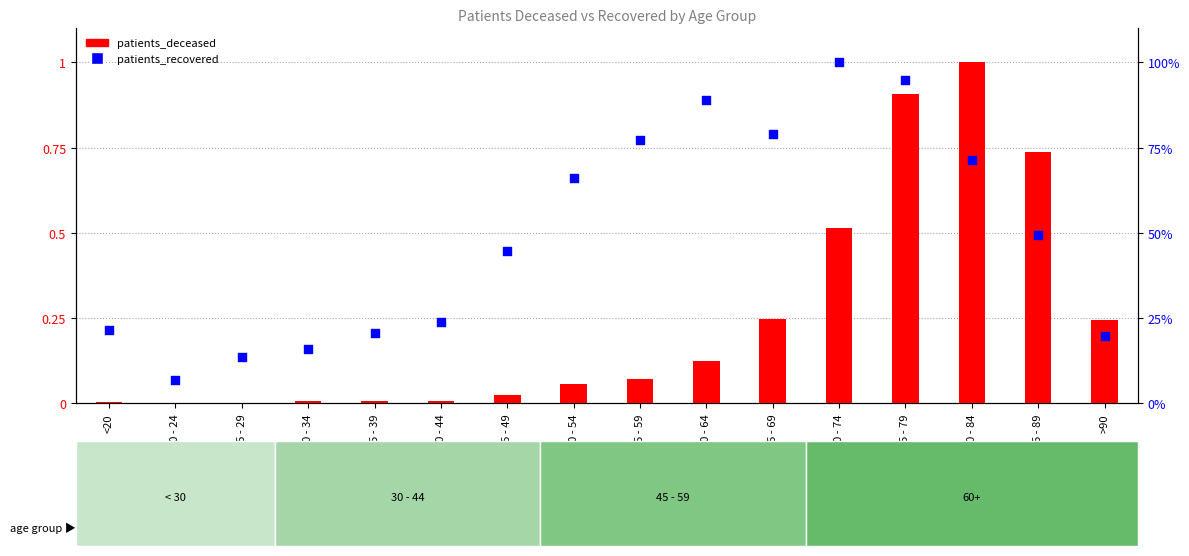

What is the total value across all series at >90?

0.4